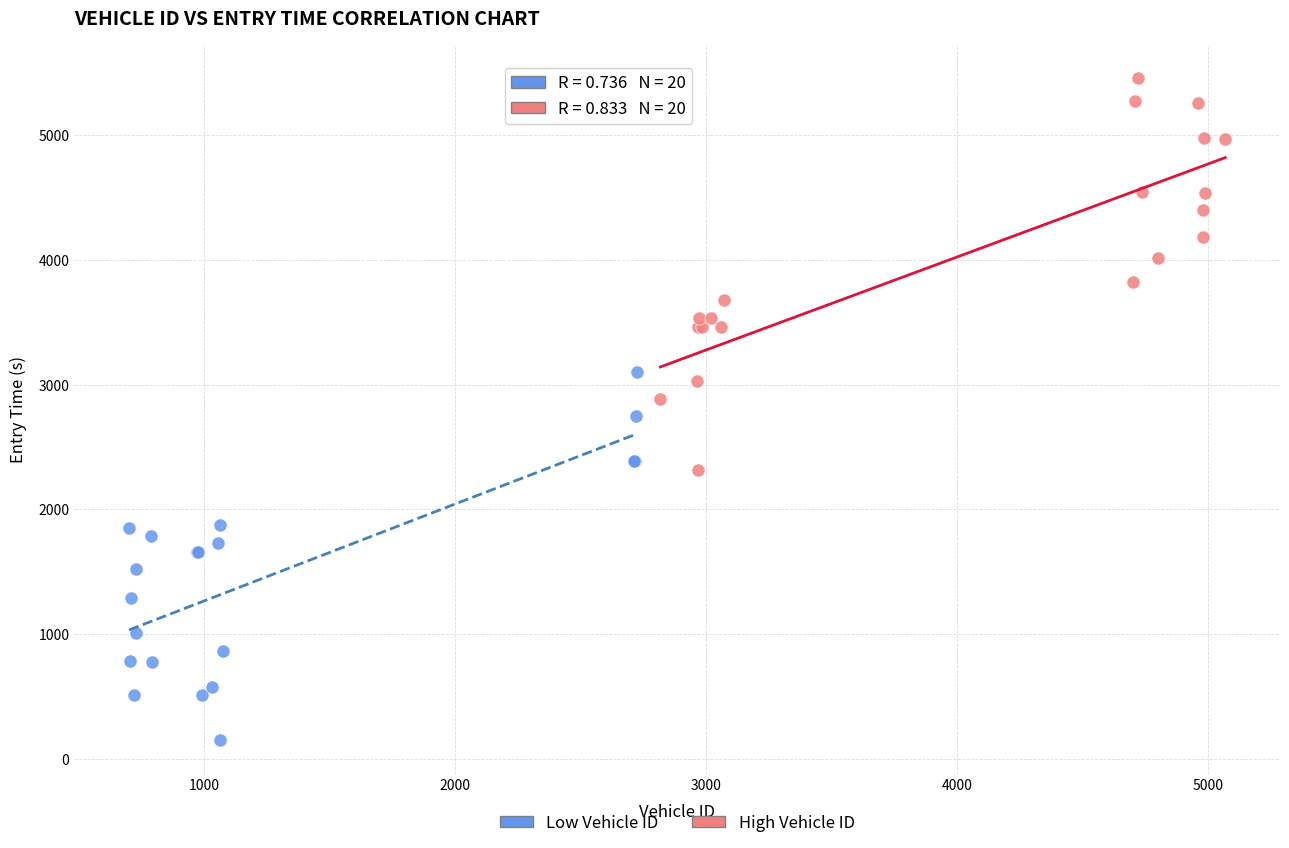

Which series reaches the minimum Y coordinate?

Low Vehicle ID